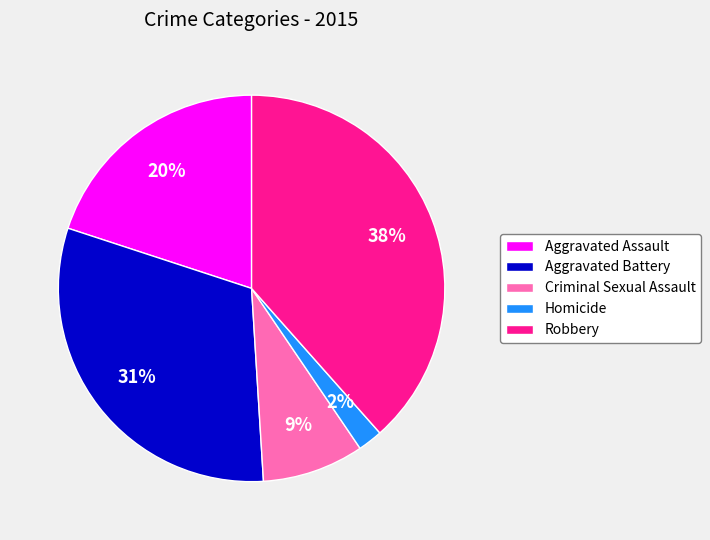

Which has a higher value, Homicide or Aggravated Battery?

Aggravated Battery